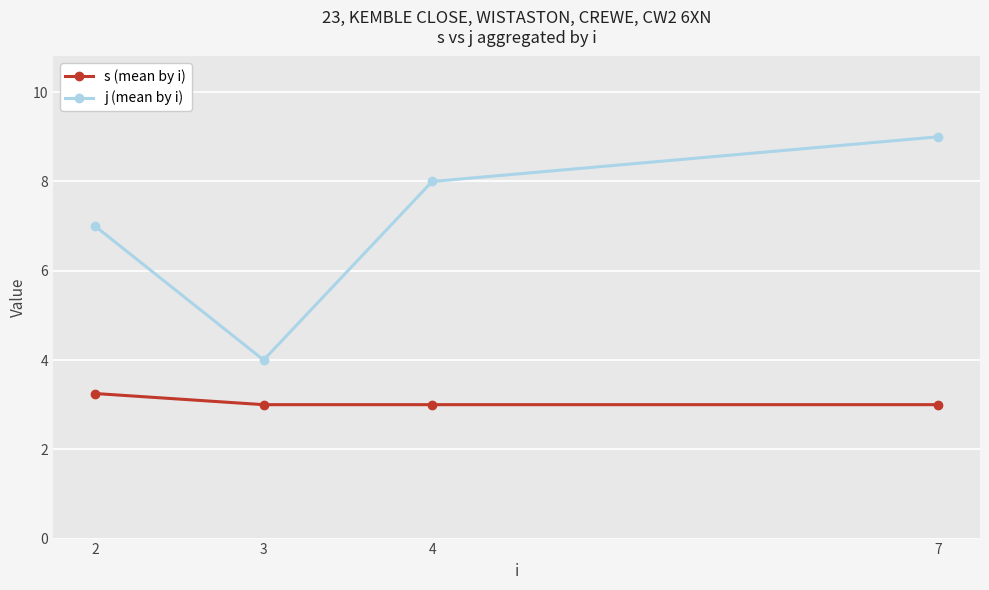

What is the difference between the highest and lowest values at 7?

6.0